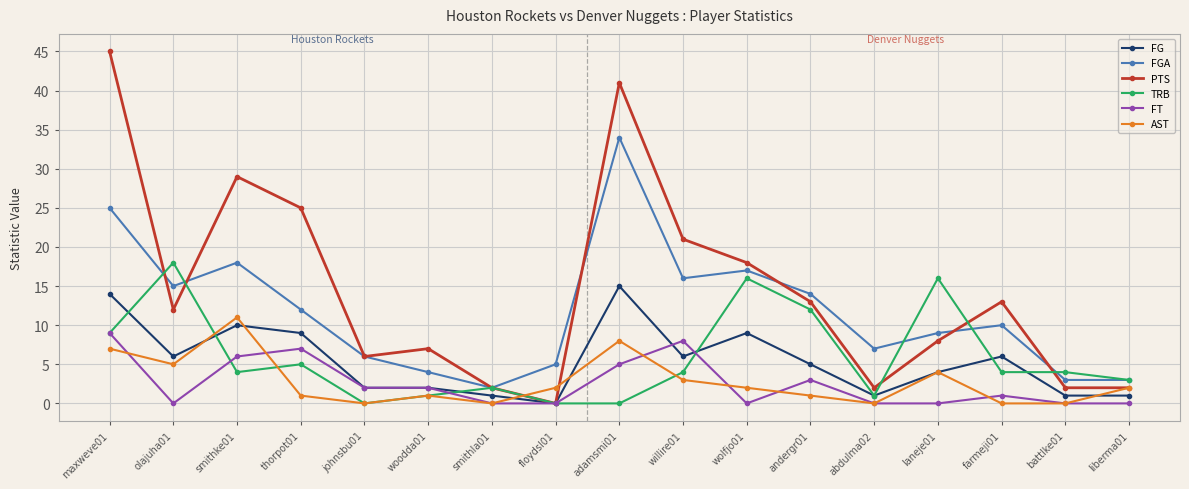

What are all the series names shown in the legend?

FG, FGA, PTS, TRB, FT, AST